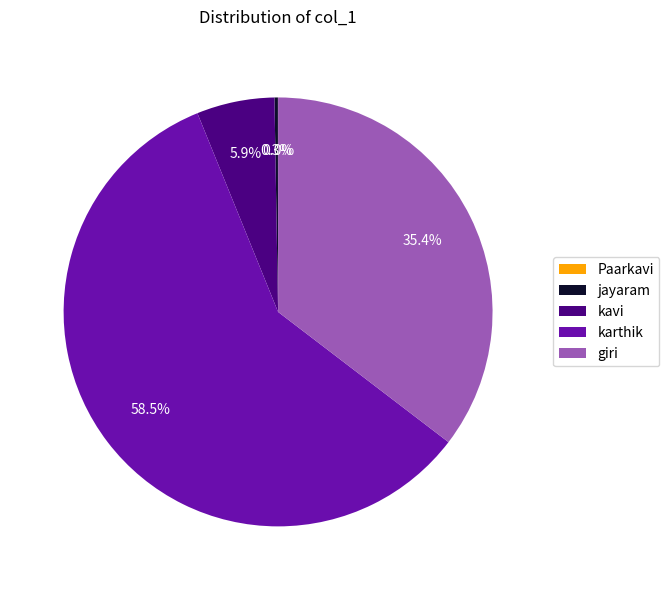

Combined, do karthik and giri account for over 50%?

Yes